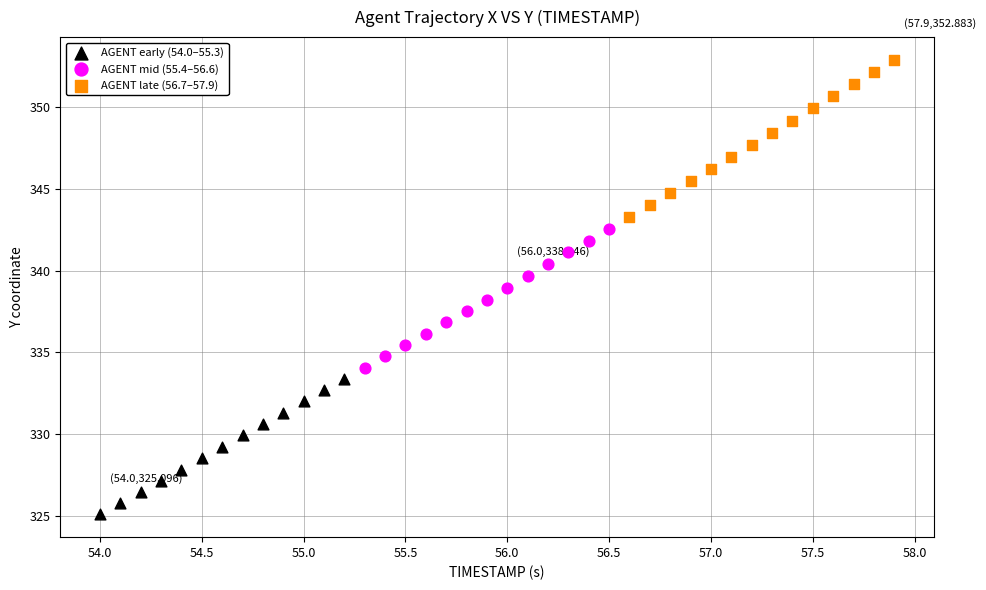

Which series has the largest Y range (max minus min)?

AGENT late (56.7–57.9)